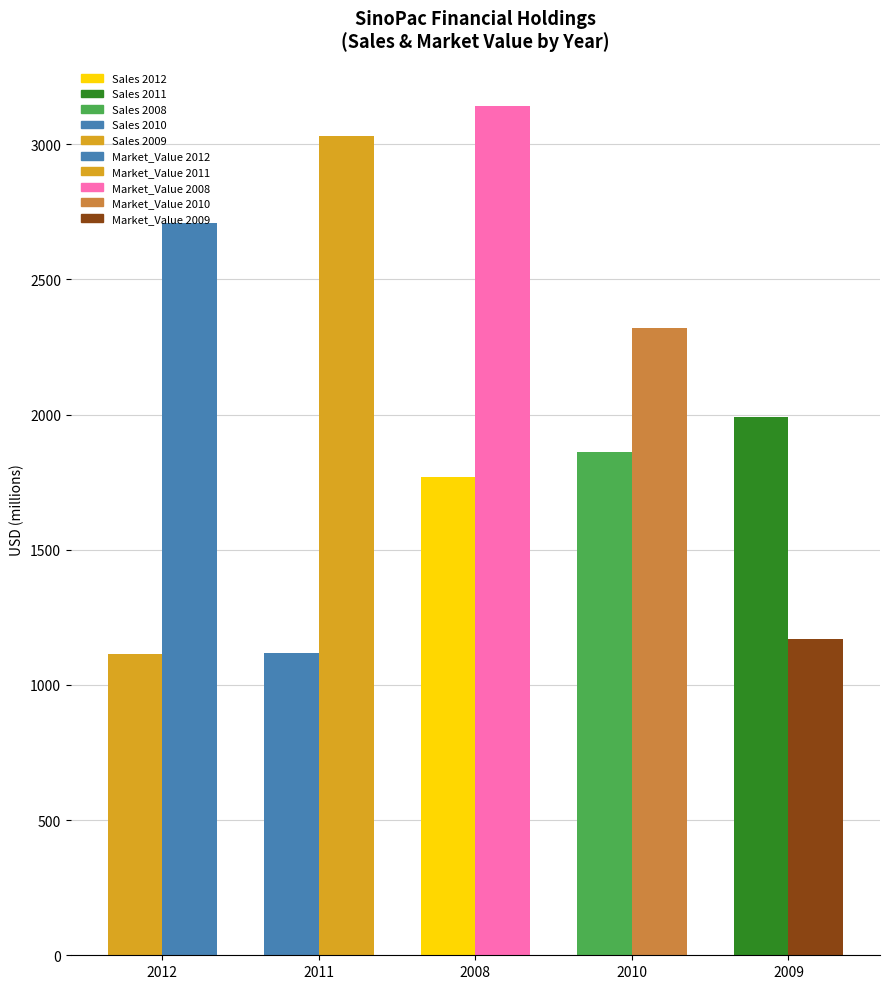

How many data points does each series have?

5